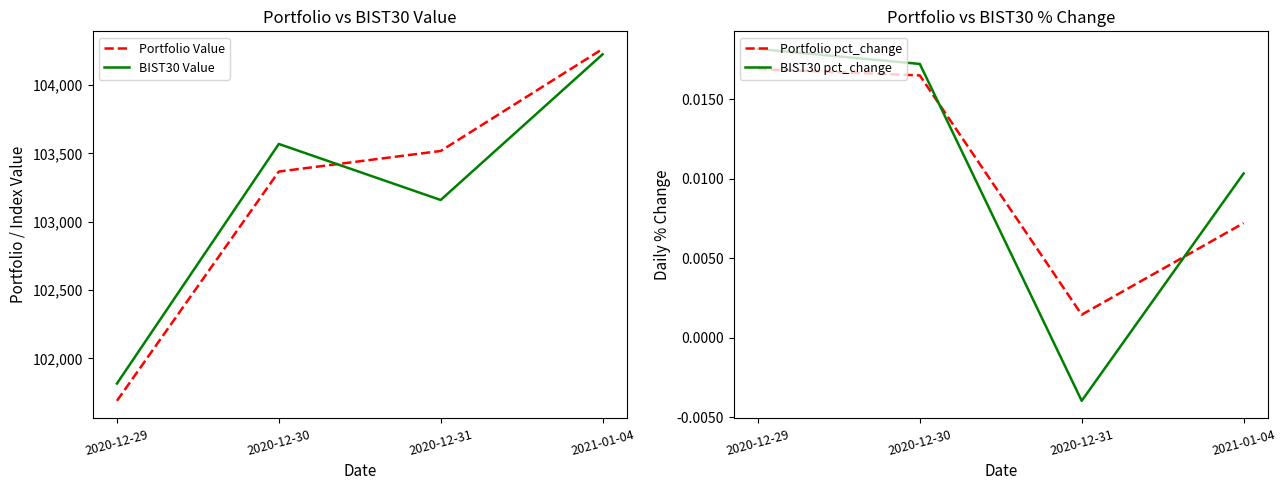

True or false: Portfolio Value and Portfolio pct_change cross at least once.

False